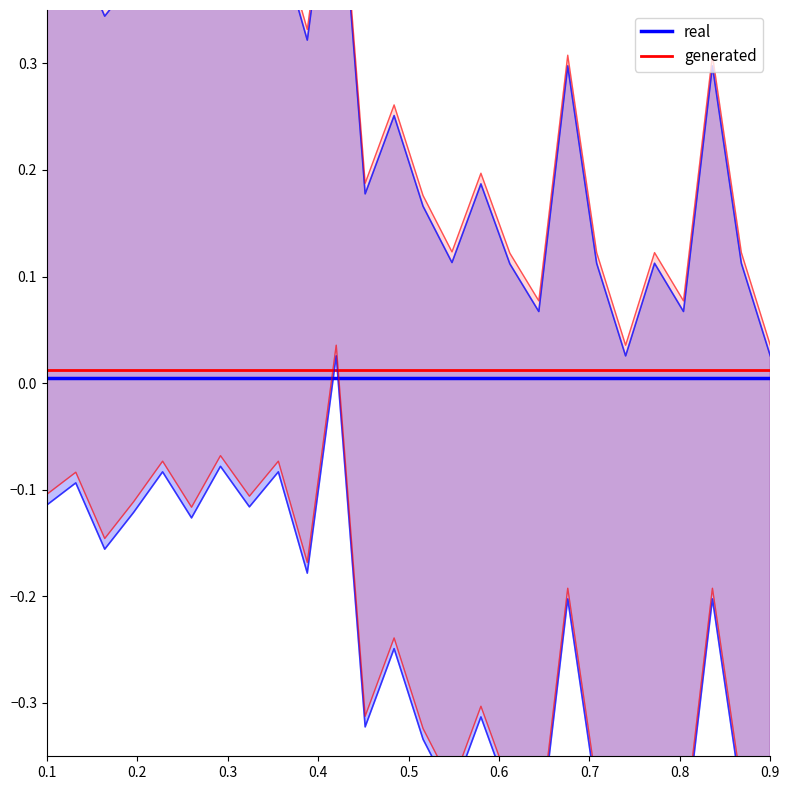

True or false: generated has a value of 0.0 at 0.9.

True